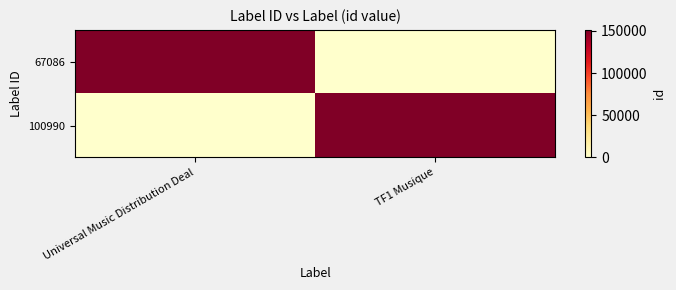

How many data points does each series have?

2